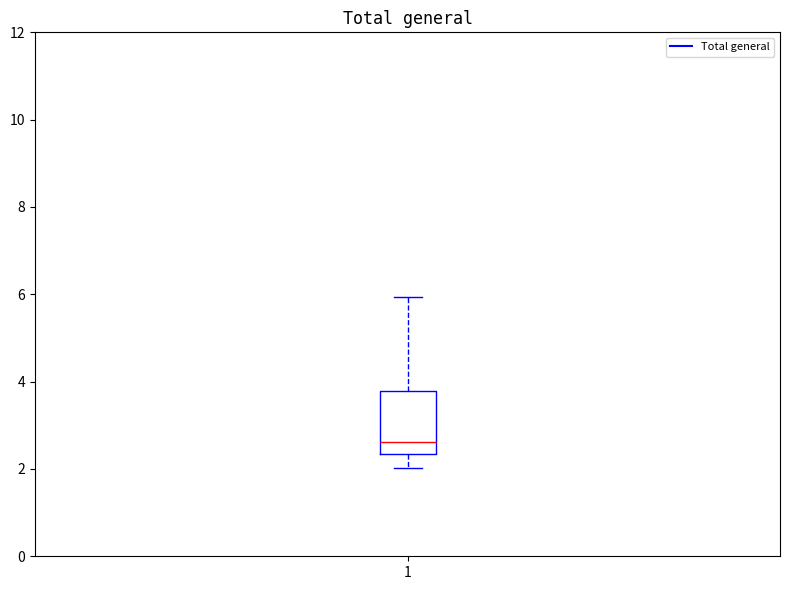

Transcribe this box plot: give where the median line is, the range the box spans, and where the two whiskers end, as read against the y-axis. The values are not printed on the chart, so give them approximately, as read against the axis.

median 2.6, box 2.4 to 3.8, whiskers 2.0 to 6.0